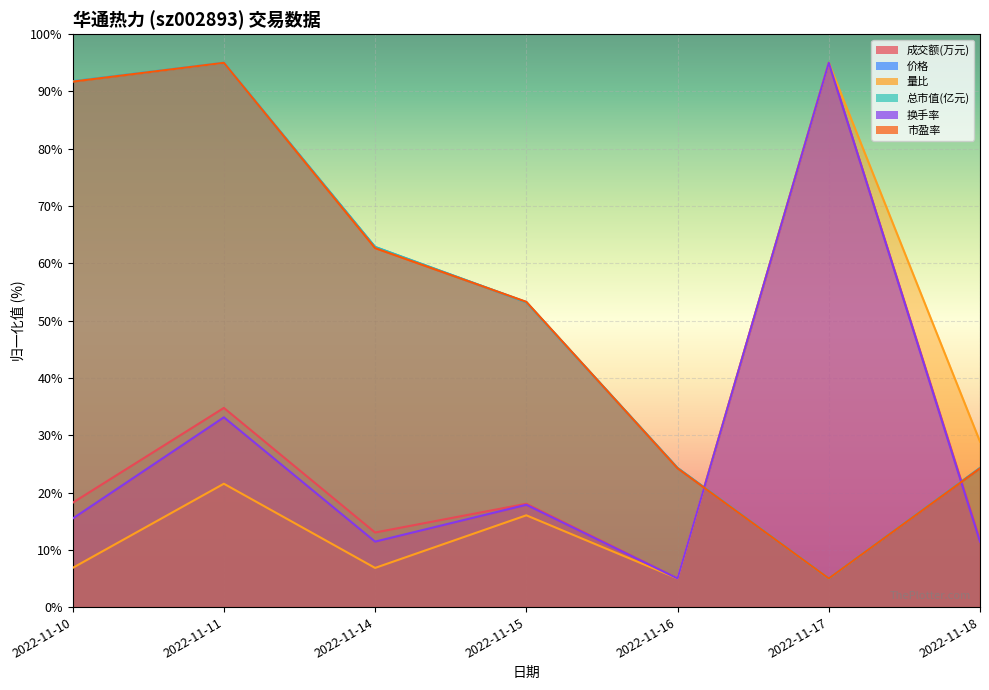

True or false: 价格 has more than 0 interior local peaks.

True